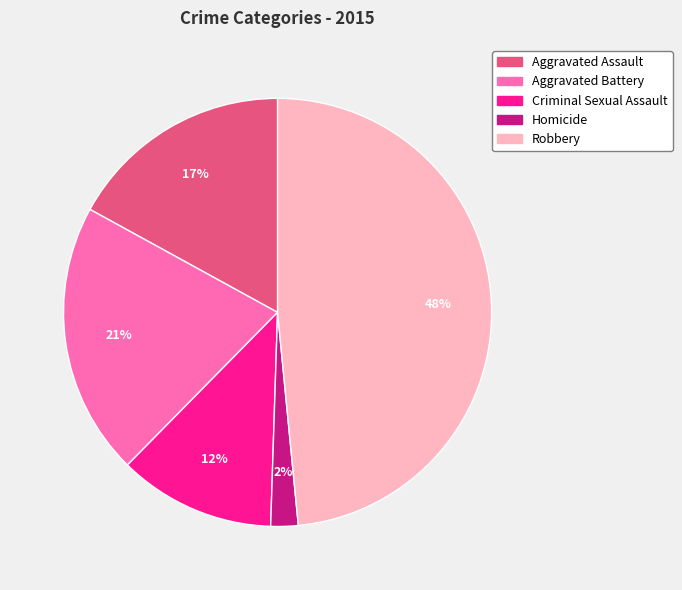

Does any single category account for the majority?

No